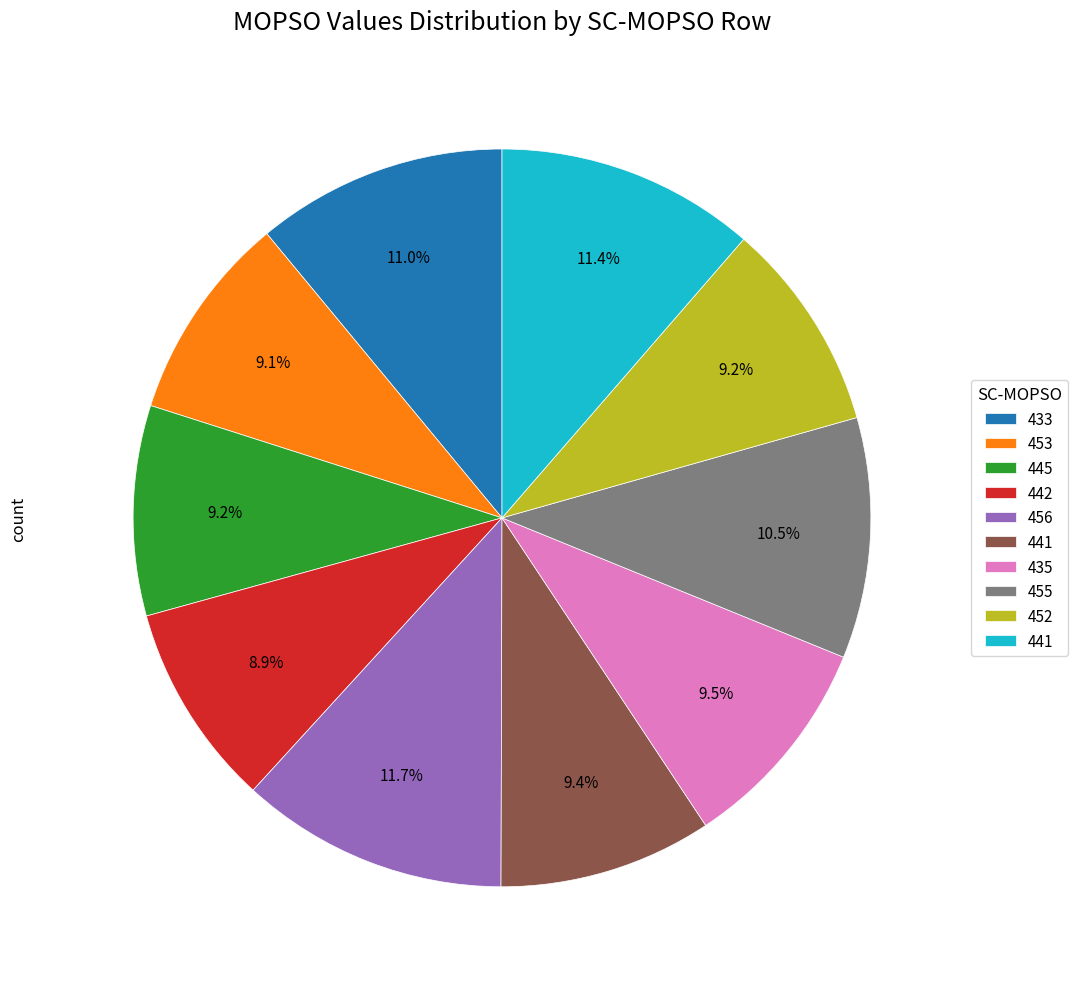

Is there a majority slice in this chart?

No